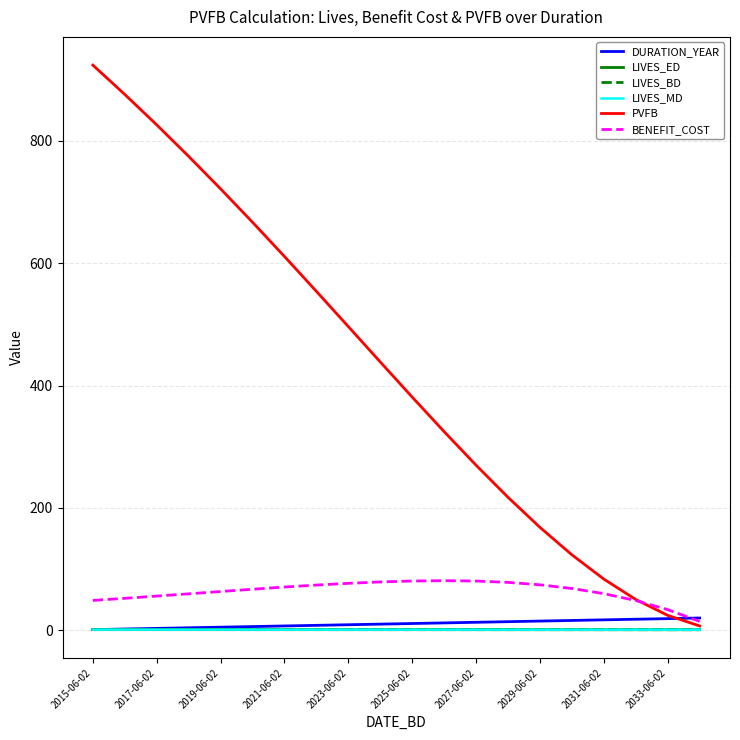

What is the minimum value for DURATION_YEAR?

1.0